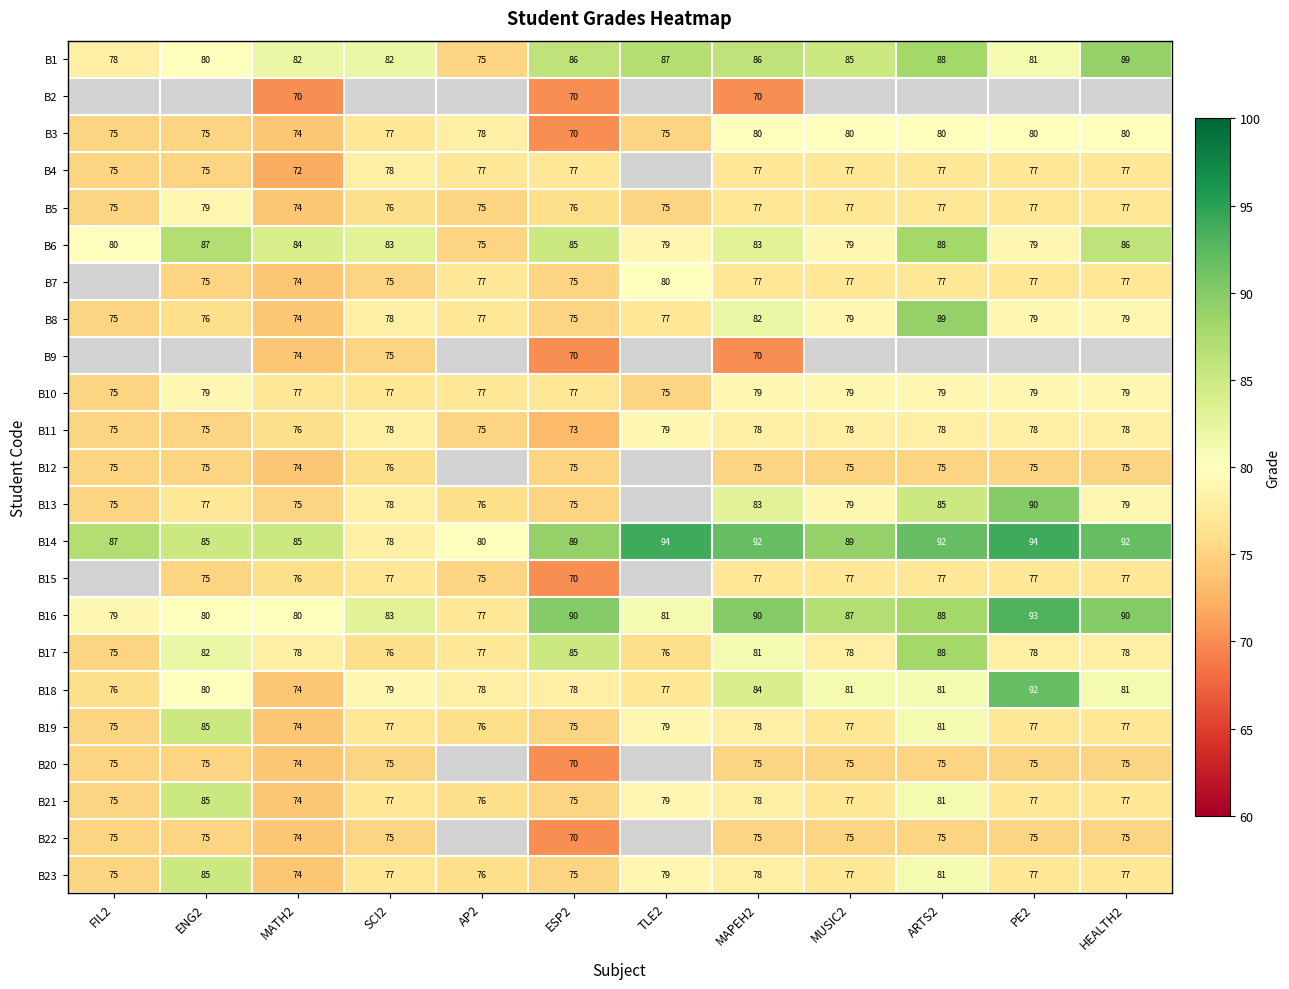

At which label does B16 first exceed 87?

ESP2